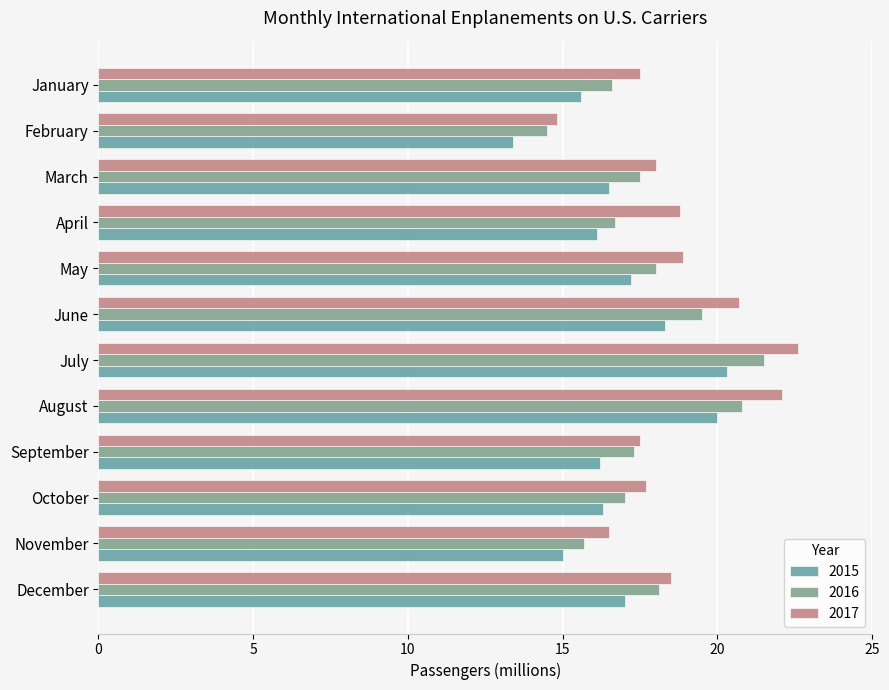

Reading left to right, extract all data points from this chart.

2015: 15.6	13.4	16.5	16.1	17.2	18.3	20.3	20.0	16.2	16.3	15.0	17.0
2016: 16.6	14.5	17.5	16.7	18.0	19.5	21.5	20.8	17.3	17.0	15.7	18.1
2017: 17.5	14.8	18.0	18.8	18.9	20.7	22.6	22.1	17.5	17.7	16.5	18.5